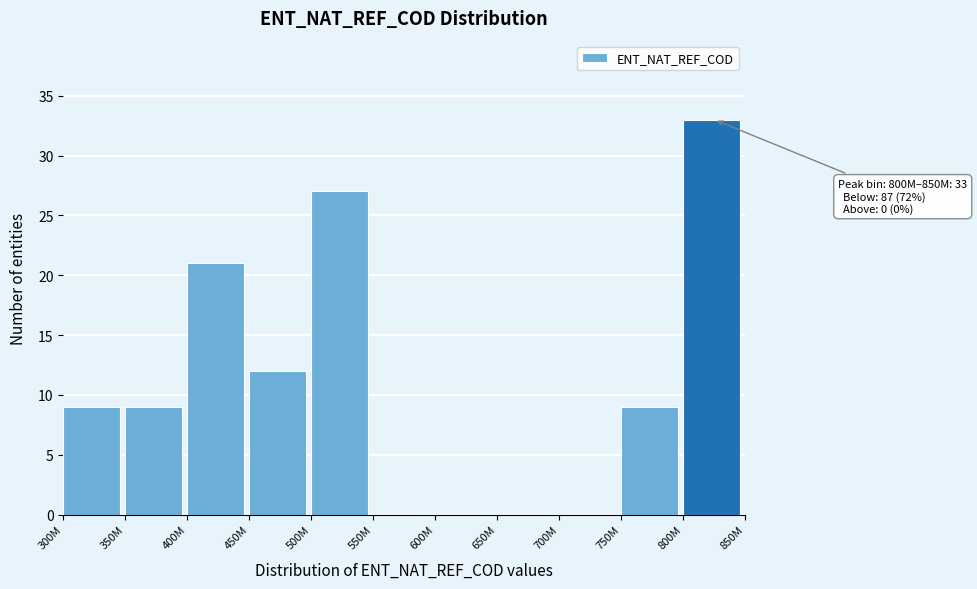

Reading left to right, what are all the values shown in this chart?

300M=9	350M=9	400M=21	450M=12	500M=27	550M=0	600M=0	650M=0	700M=0	750M=9	800M=33